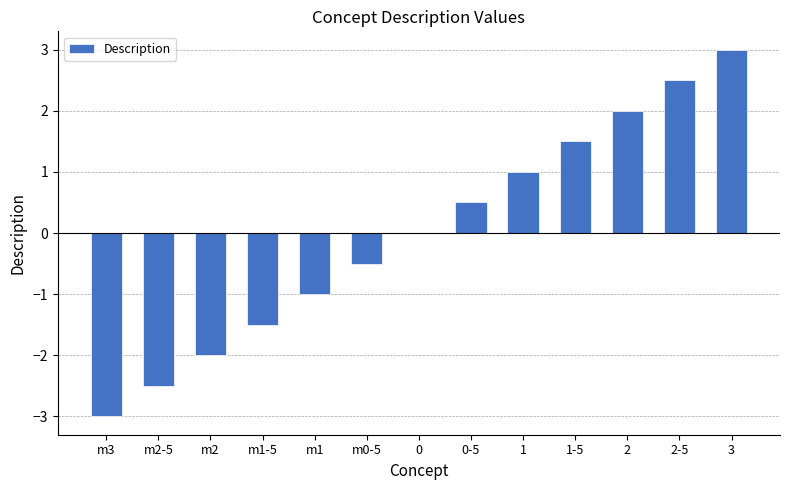

How many data points does each series have?

13